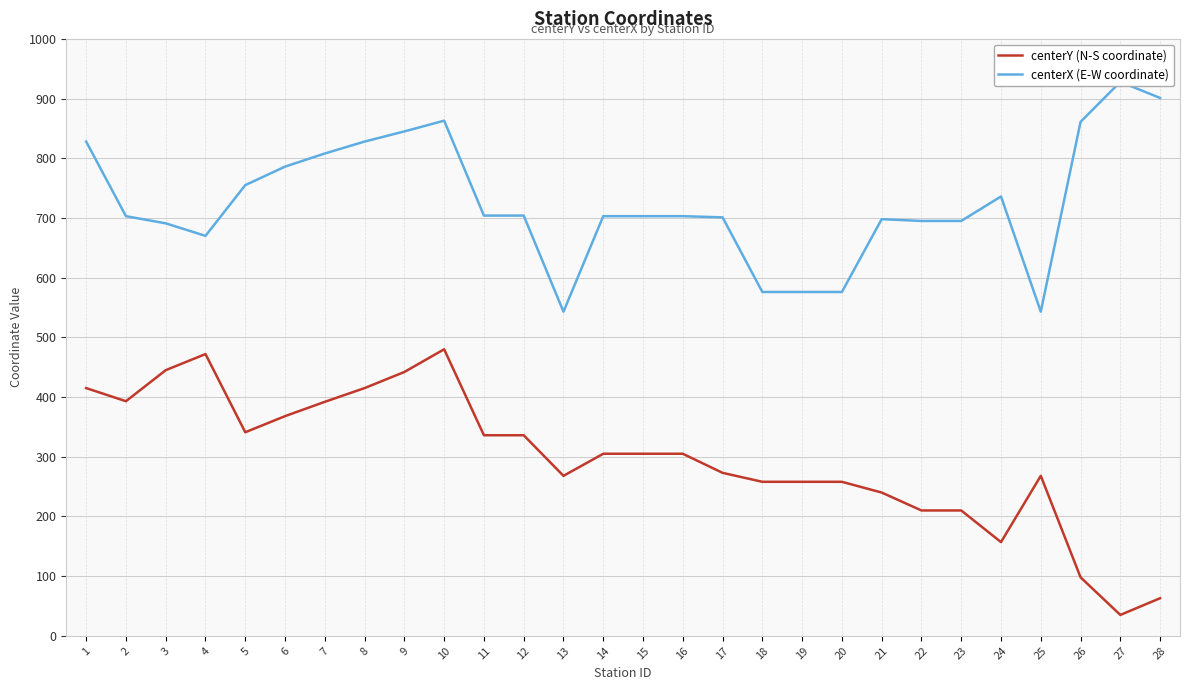

True or false: centerY (N-S coordinate) and centerX (E-W coordinate) cross at least once.

False